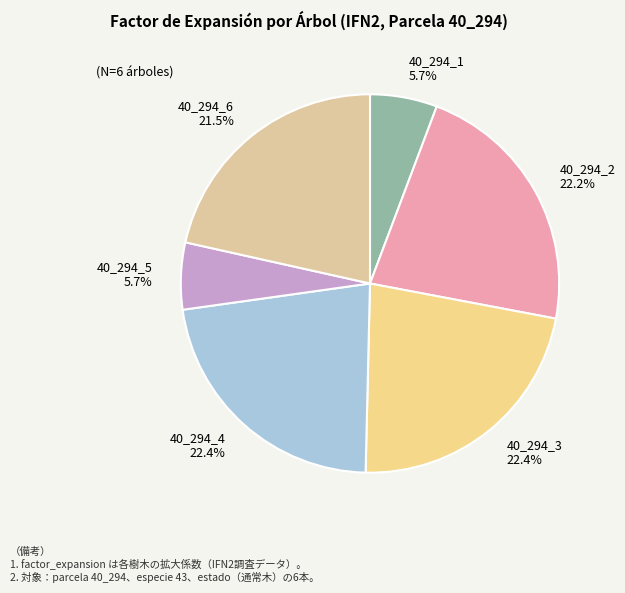

Approximately how many times larger is the value at 40_294_3 compared to 40_294_4?

1.0